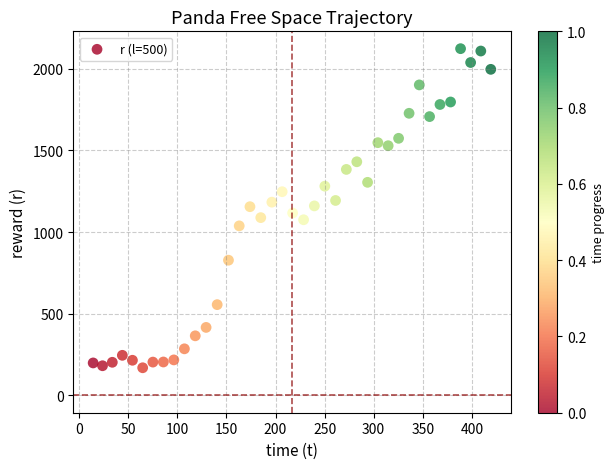

What is the range of Y values (max minus min)?

1953.1